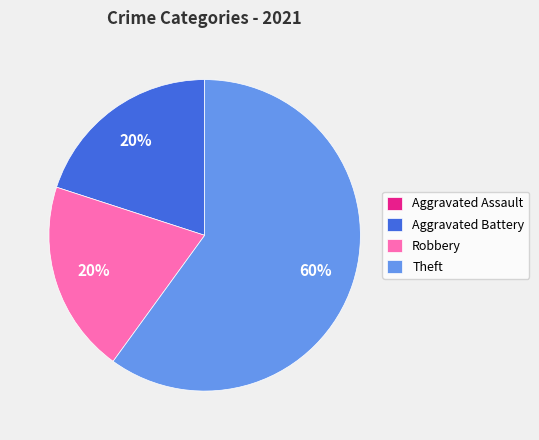

Is the sum of Aggravated Battery and Theft greater than half?

Yes